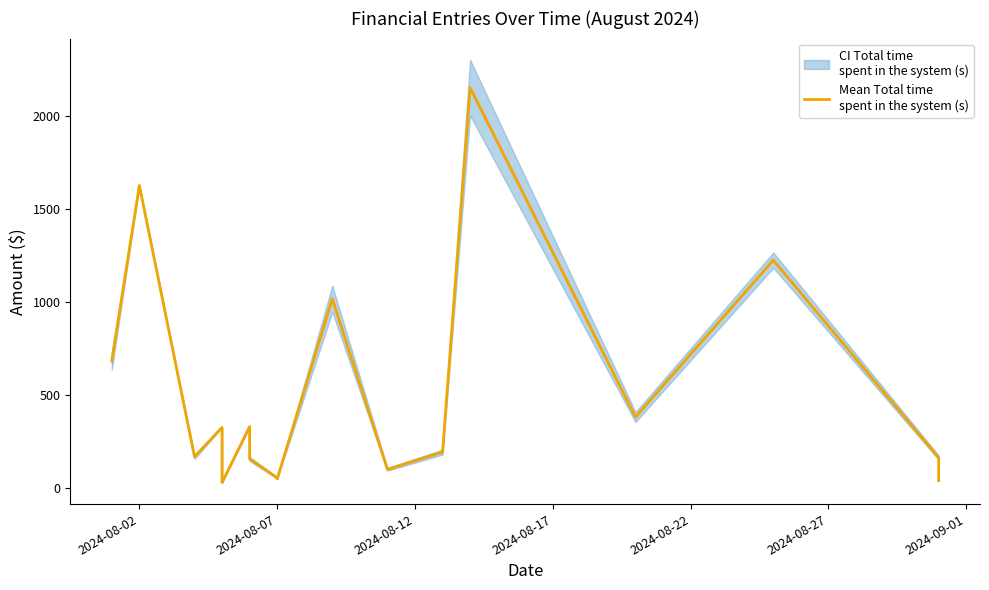

What is the sum of all values?

8692.5